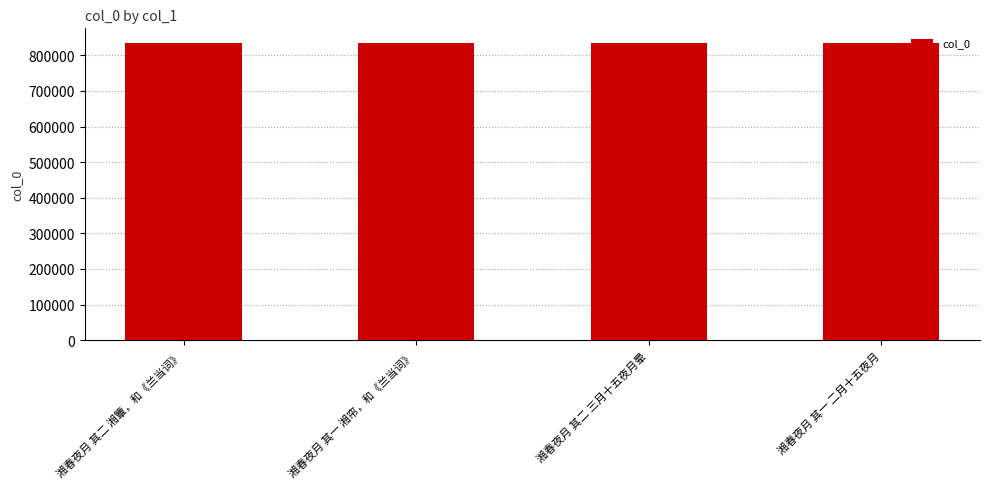

What is the minimum value shown in the chart?

833430